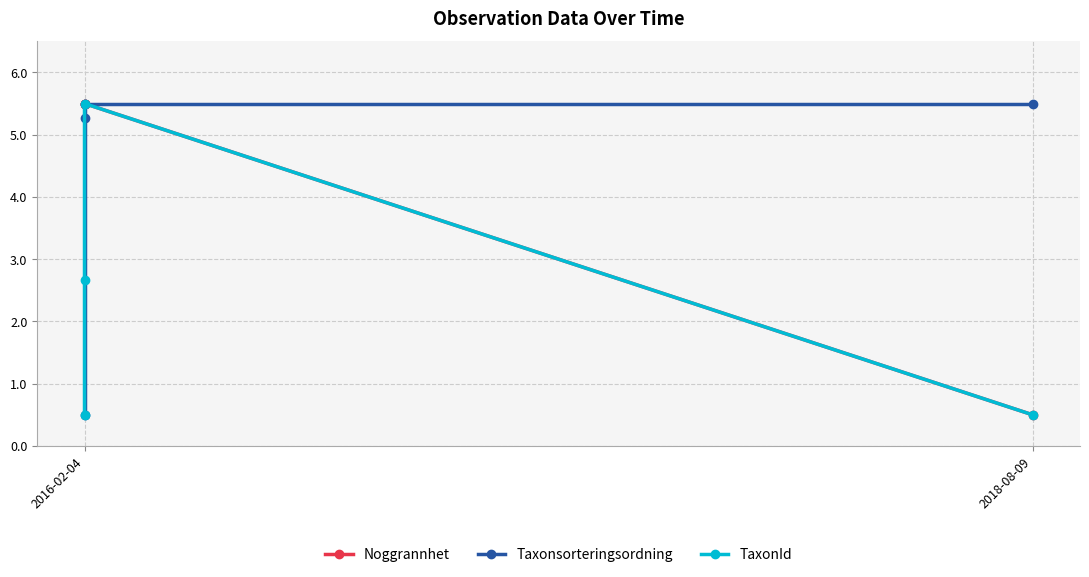

The Taxonsorteringsordning series shows 2.8 at 3. True or false?

False